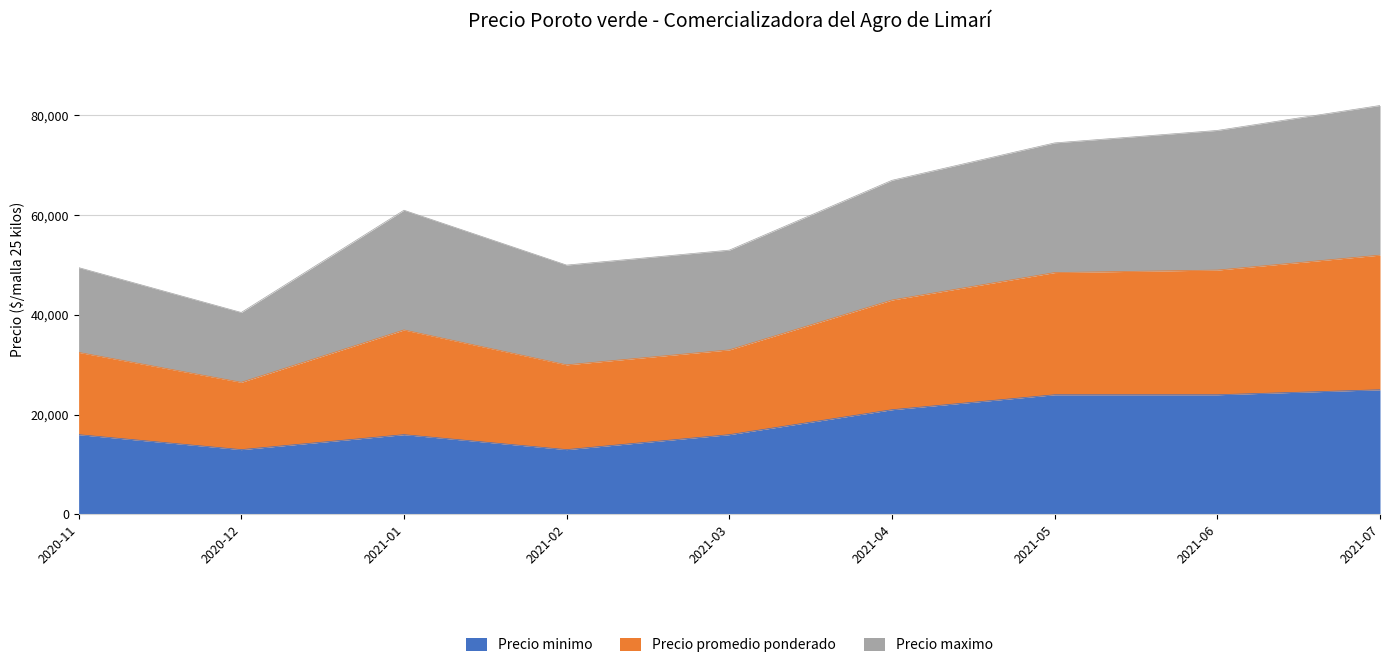

What is the total value across all series at 2021-01?

61000